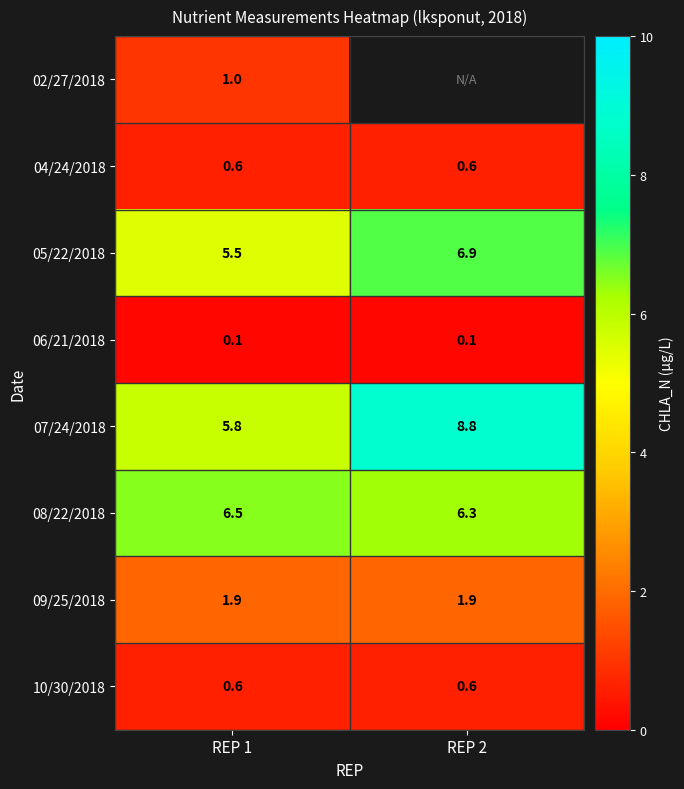

At which category is the sum across all series the highest?

REP 1